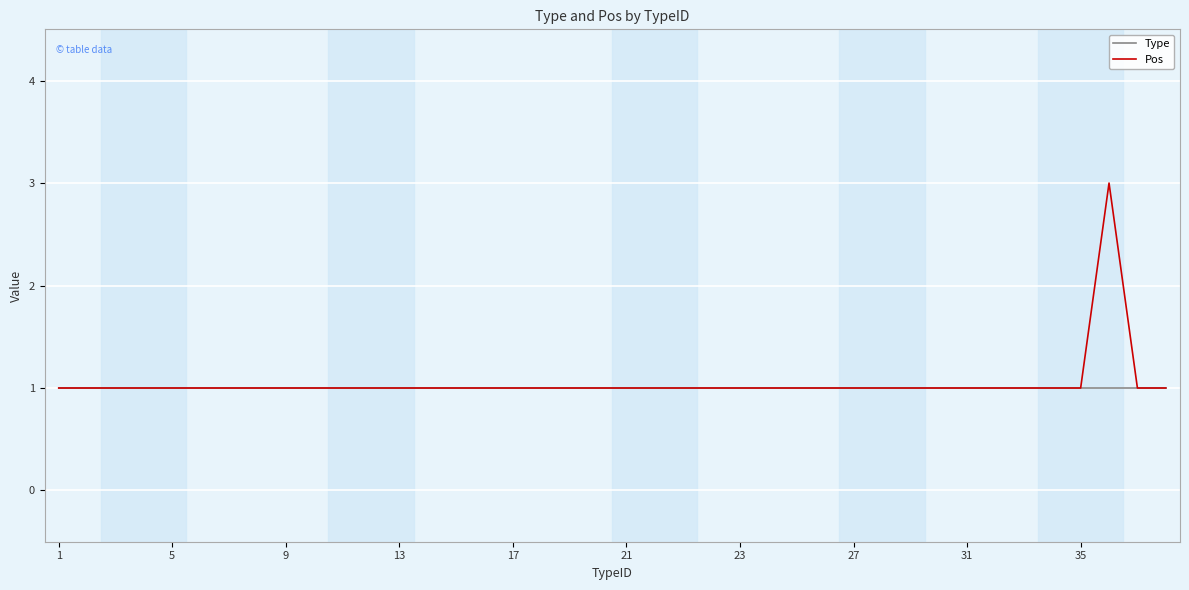

How many Pos values are between 1 and 2?

39